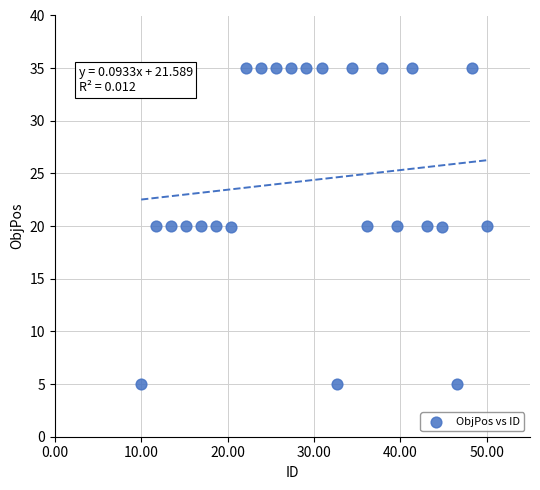

What is the range of Y values (max minus min)?

30.0